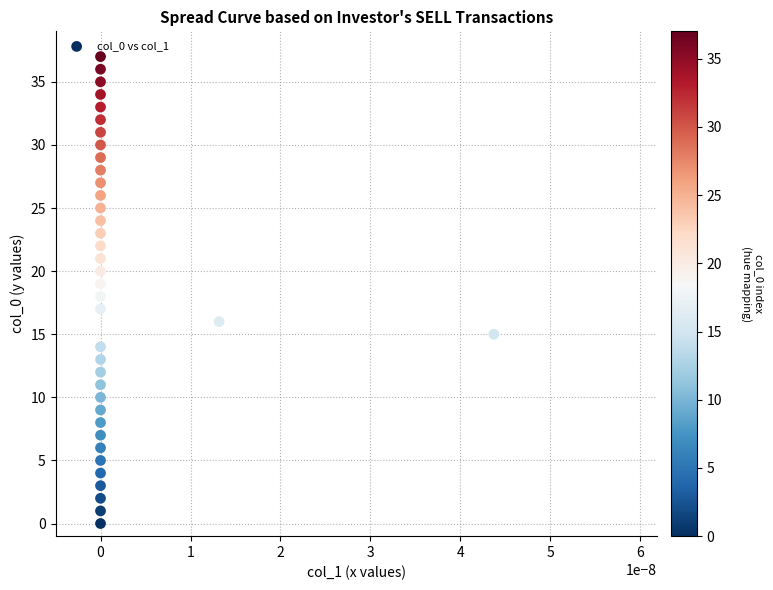

What is the range of Y values (max minus min)?

37